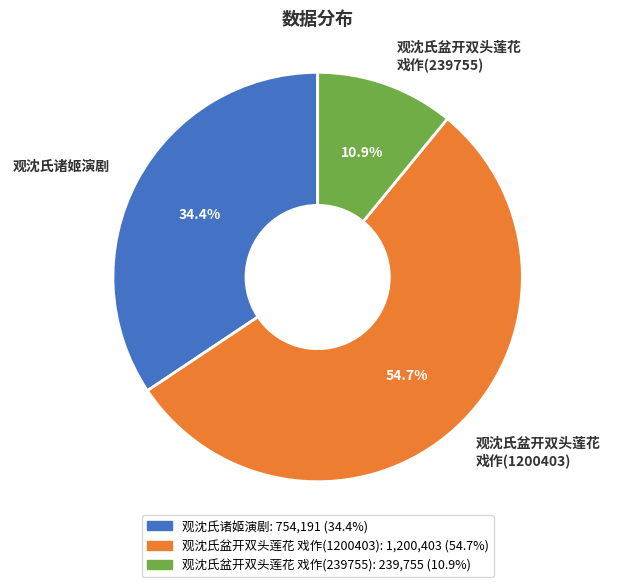

What portion of the pie excludes 观沈氏盆开双头莲花 戏作(239755)?

89.1%